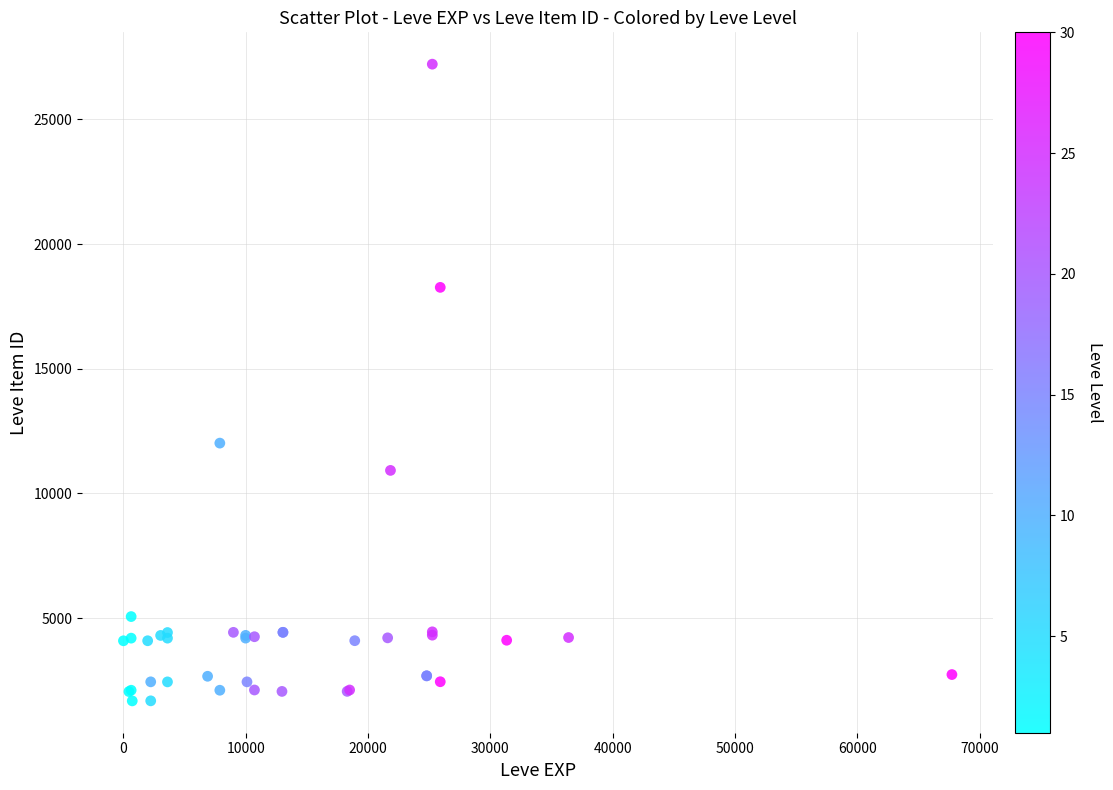

What Y value in the scatter plot is closest to 14448?

12018